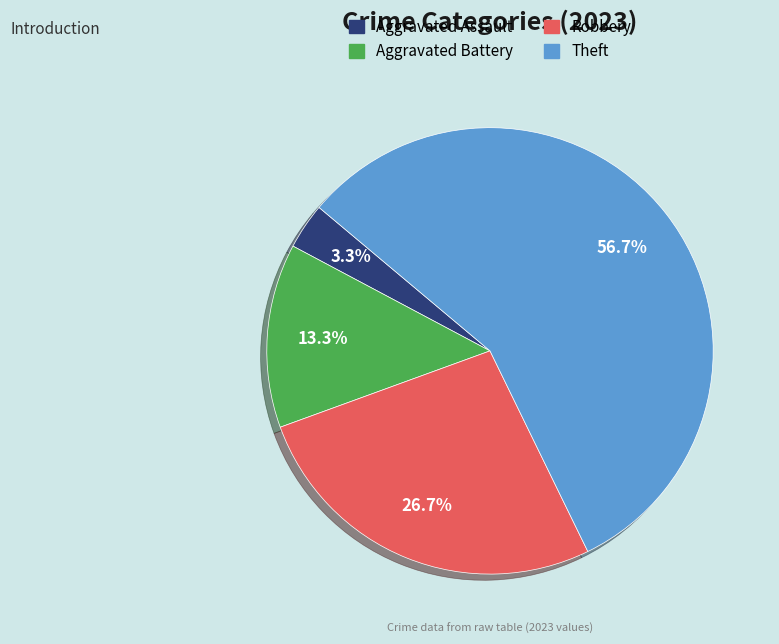

How many slices are in this pie chart?

4